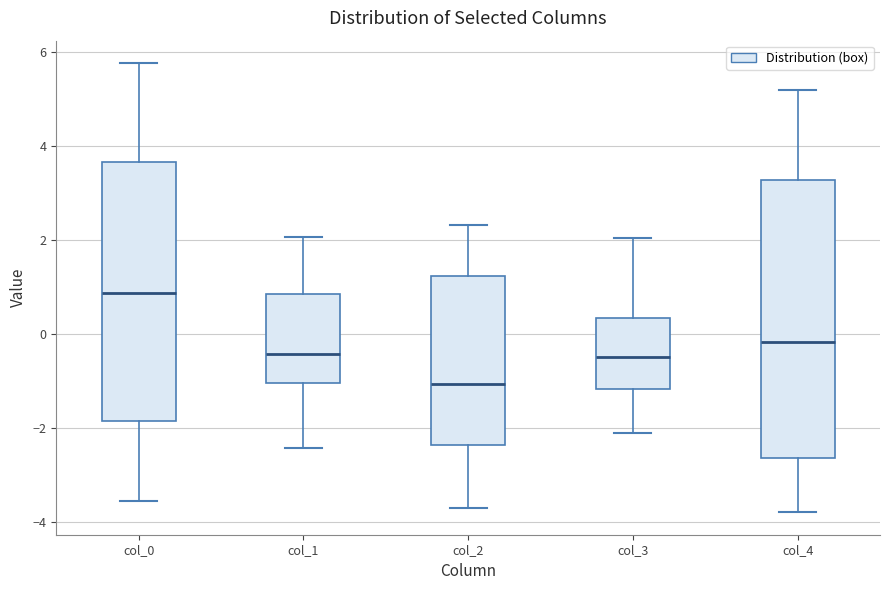

Which box's median line is the lowest?

col_2